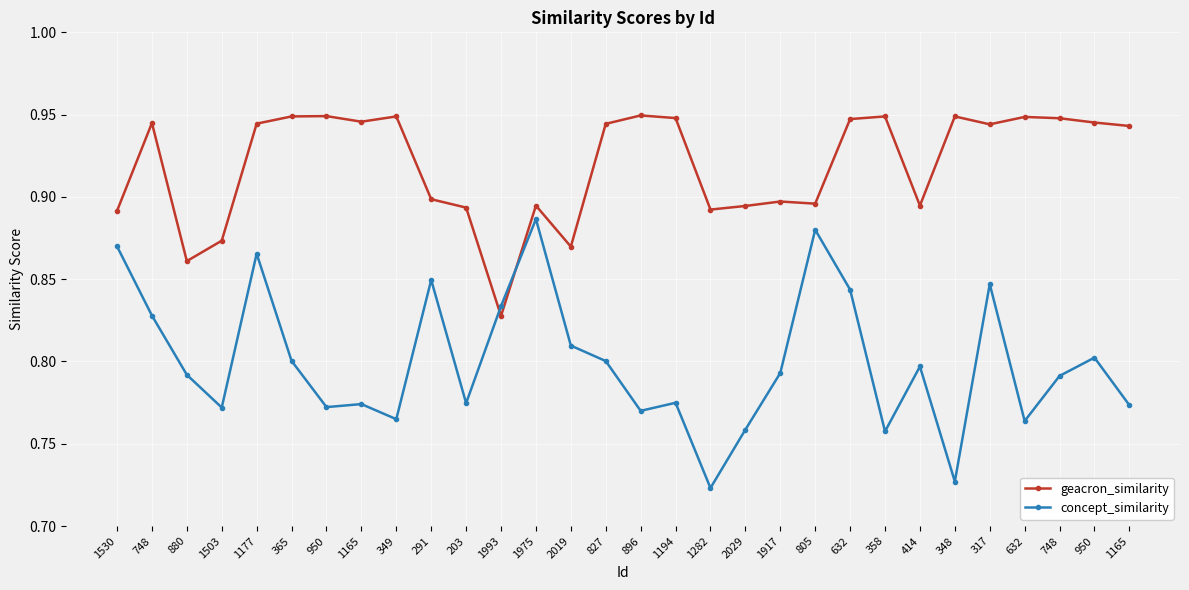

How many series are shown in this chart?

2